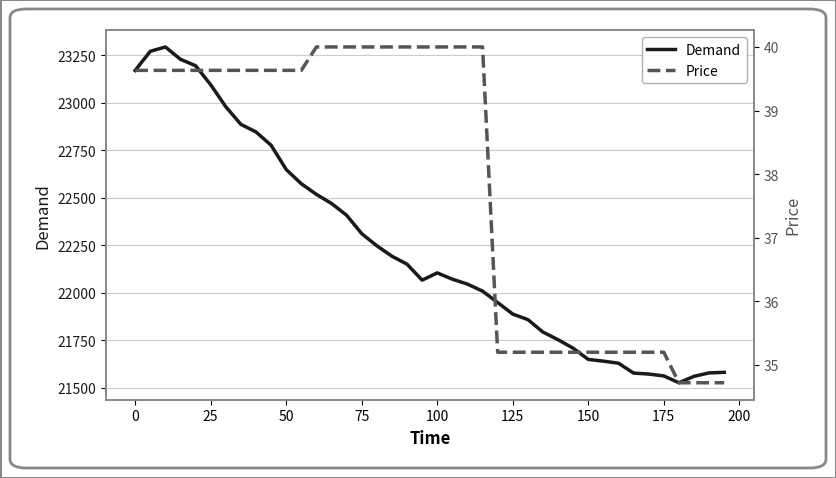

At how many categories does at least one series exceed 921?

40